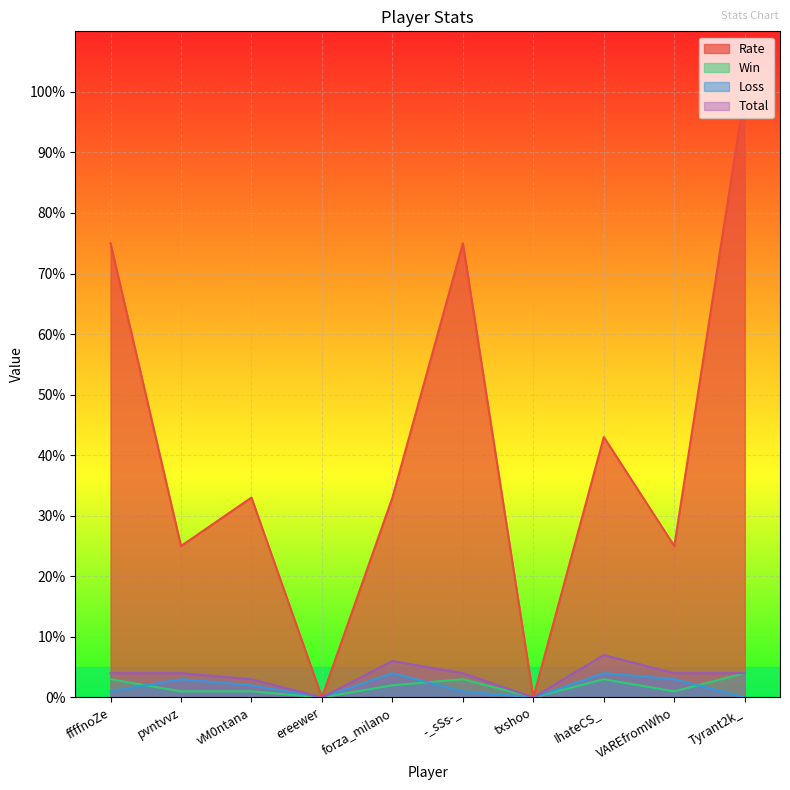

What is the average value of the Win series?

2